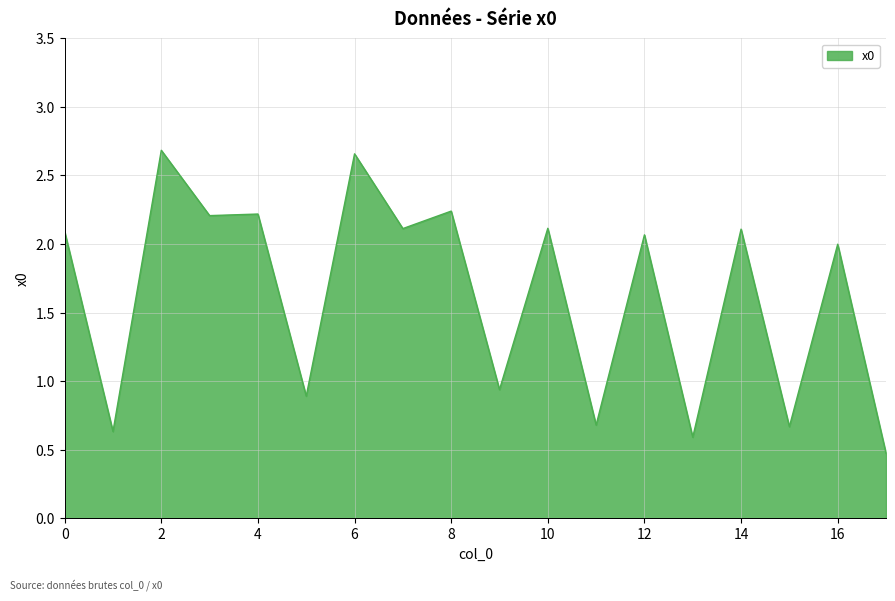

Does the chart have visible grid lines?

Yes